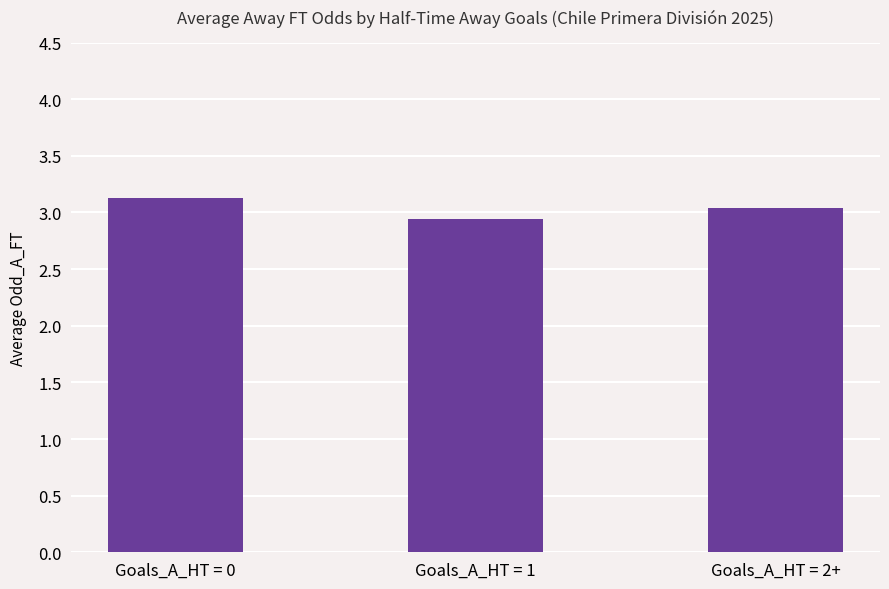

How many bars are there in total?

3